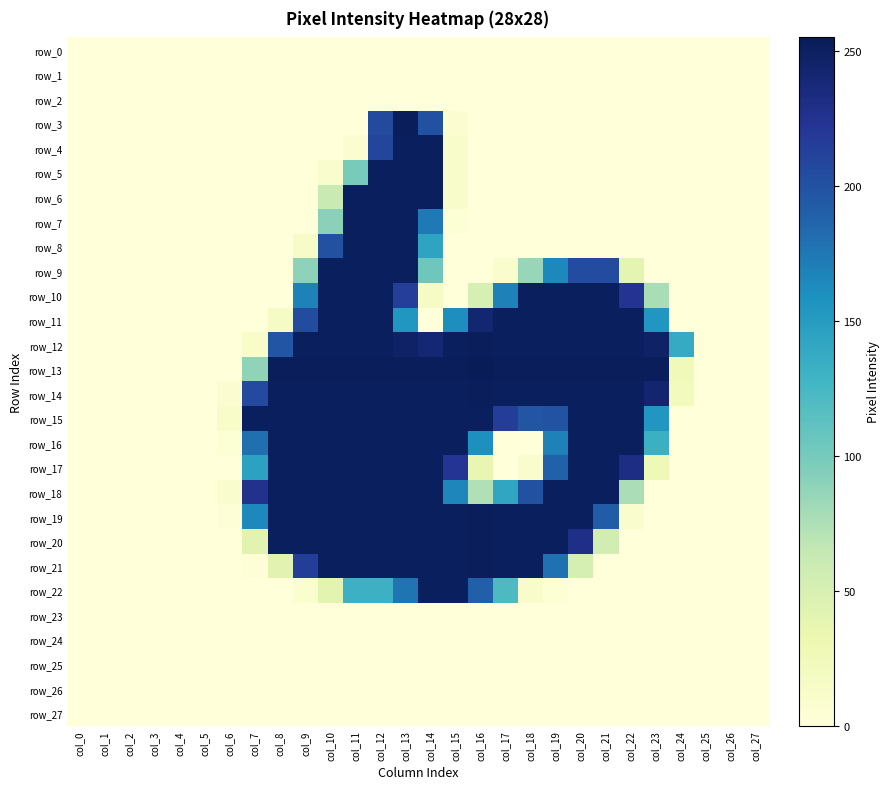

Where is row_4 nearest to the value 126?

col_12